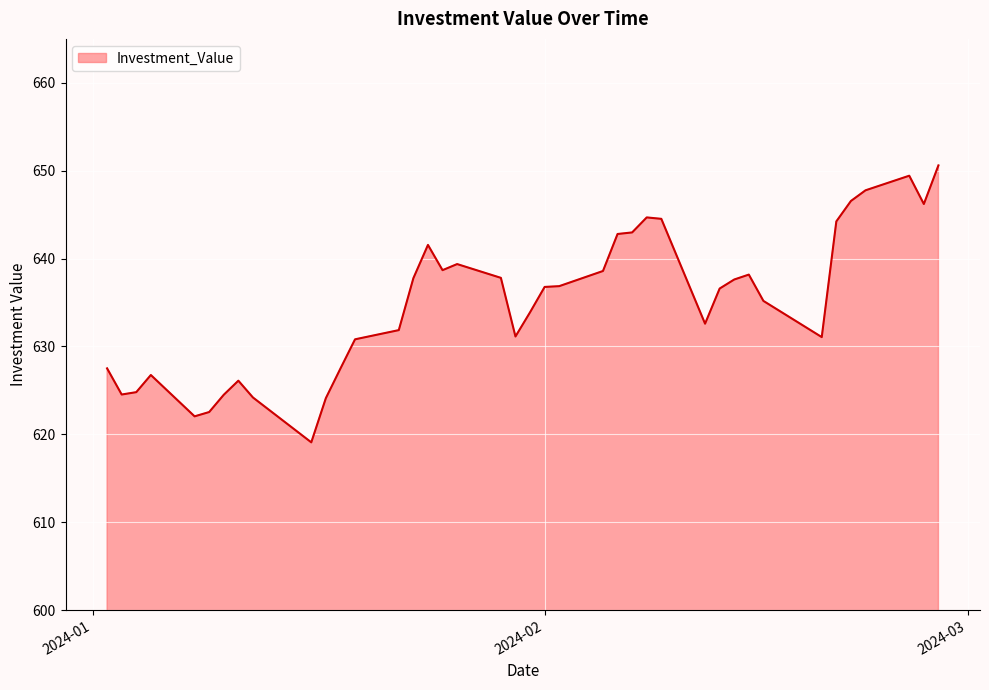

What is the smallest value displayed?

619.1